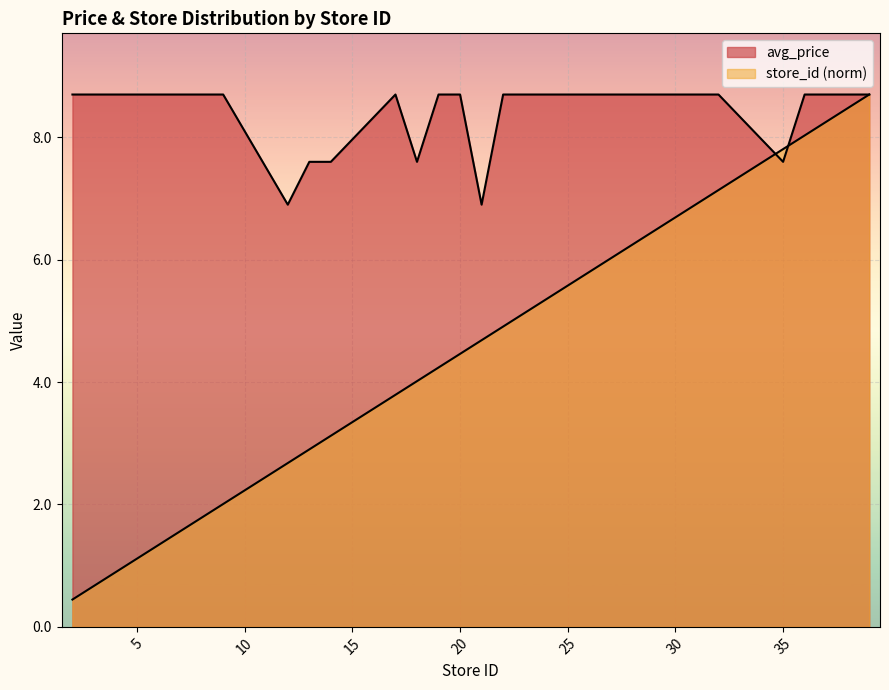

What is the difference between the second highest and second lowest values in the avg_price series?

1.8